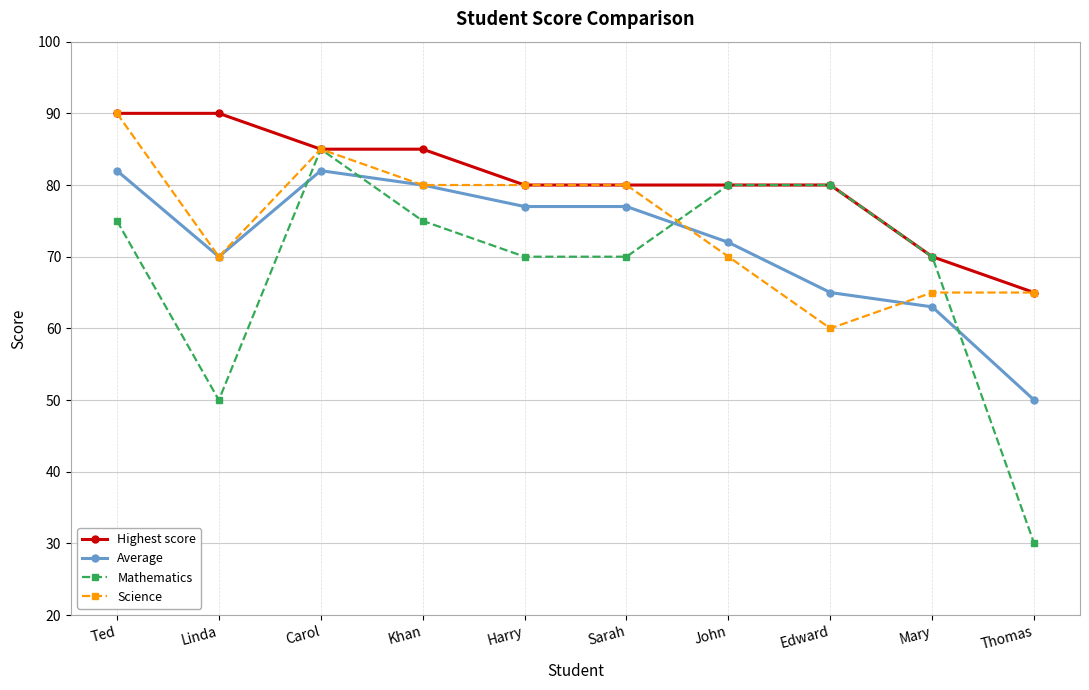

Does the chart have visible grid lines?

Yes